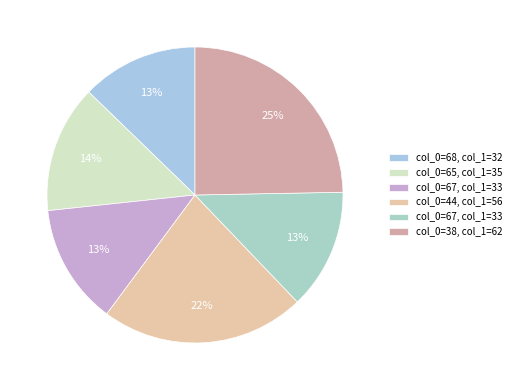

What is the largest slice in the pie chart?

38